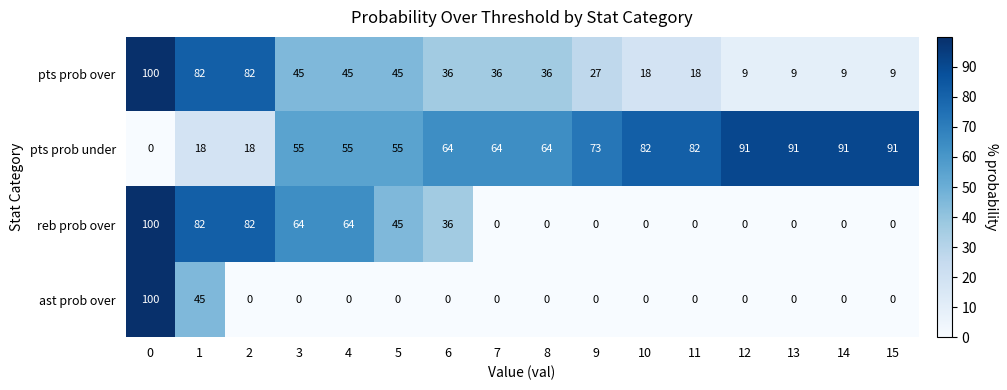

What is the difference between the pts prob over values at 12 and 9?

18